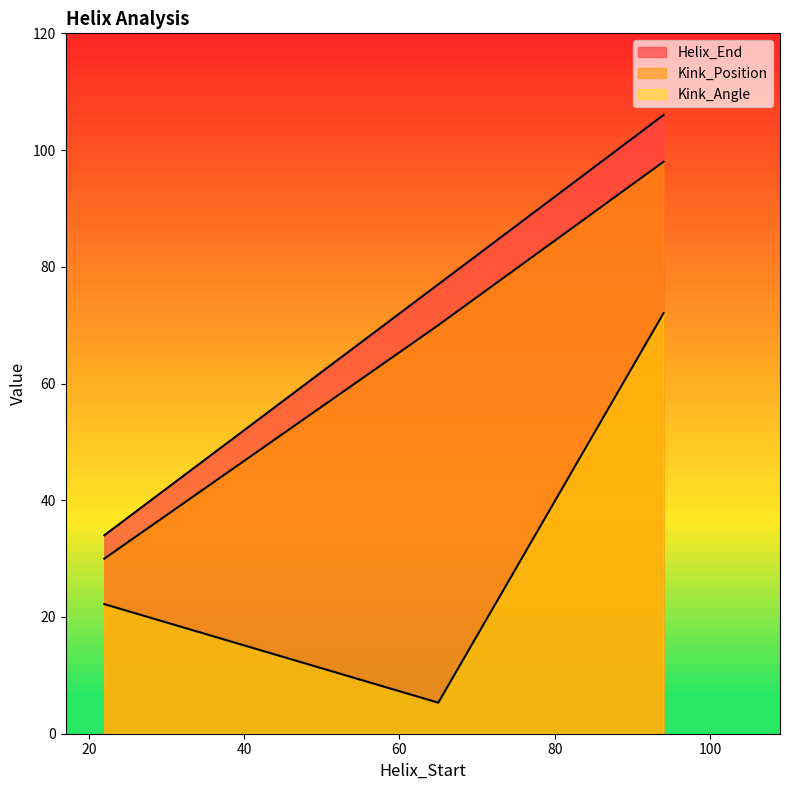

At 22, list the series in order from largest to smallest.

Helix_End, Kink_Position, Kink_Angle